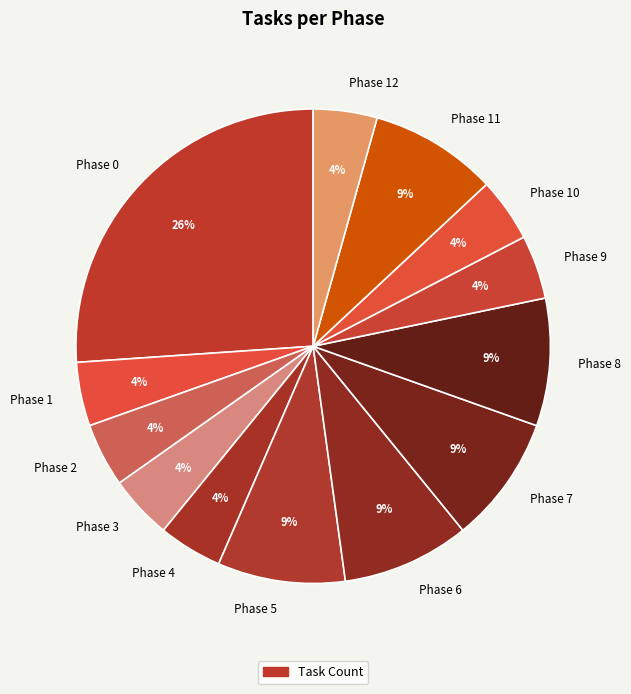

Between Phase 7 and Phase 12, which is larger?

Phase 7